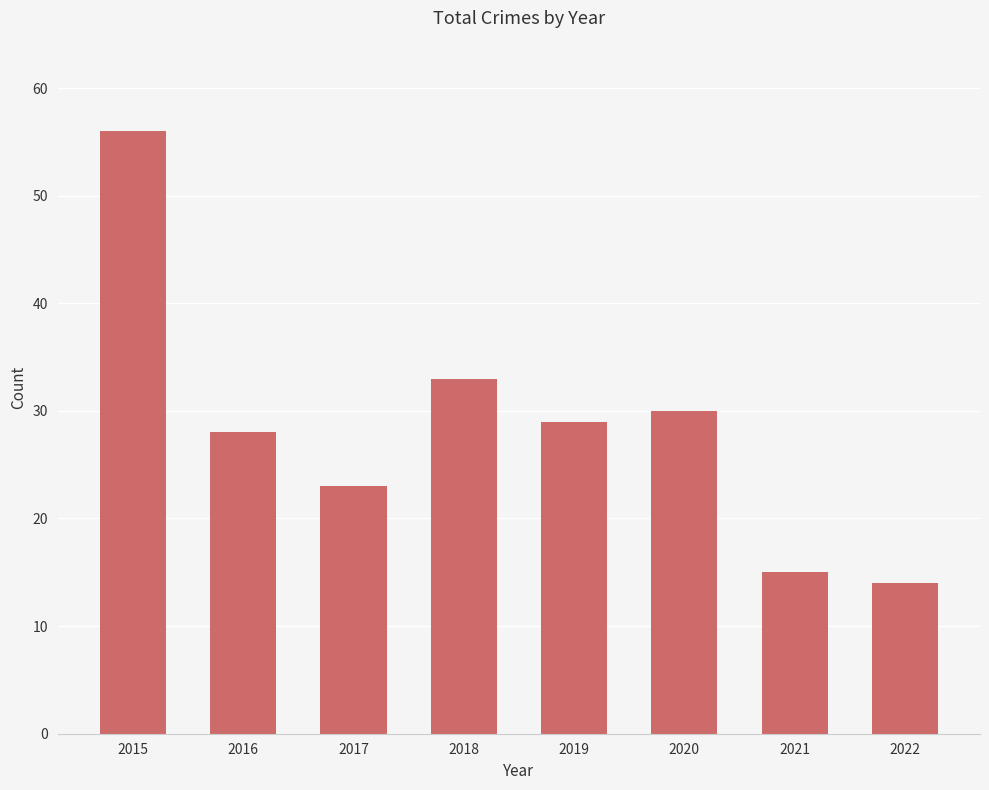

Which has a higher value, 2021 or 2022?

2021